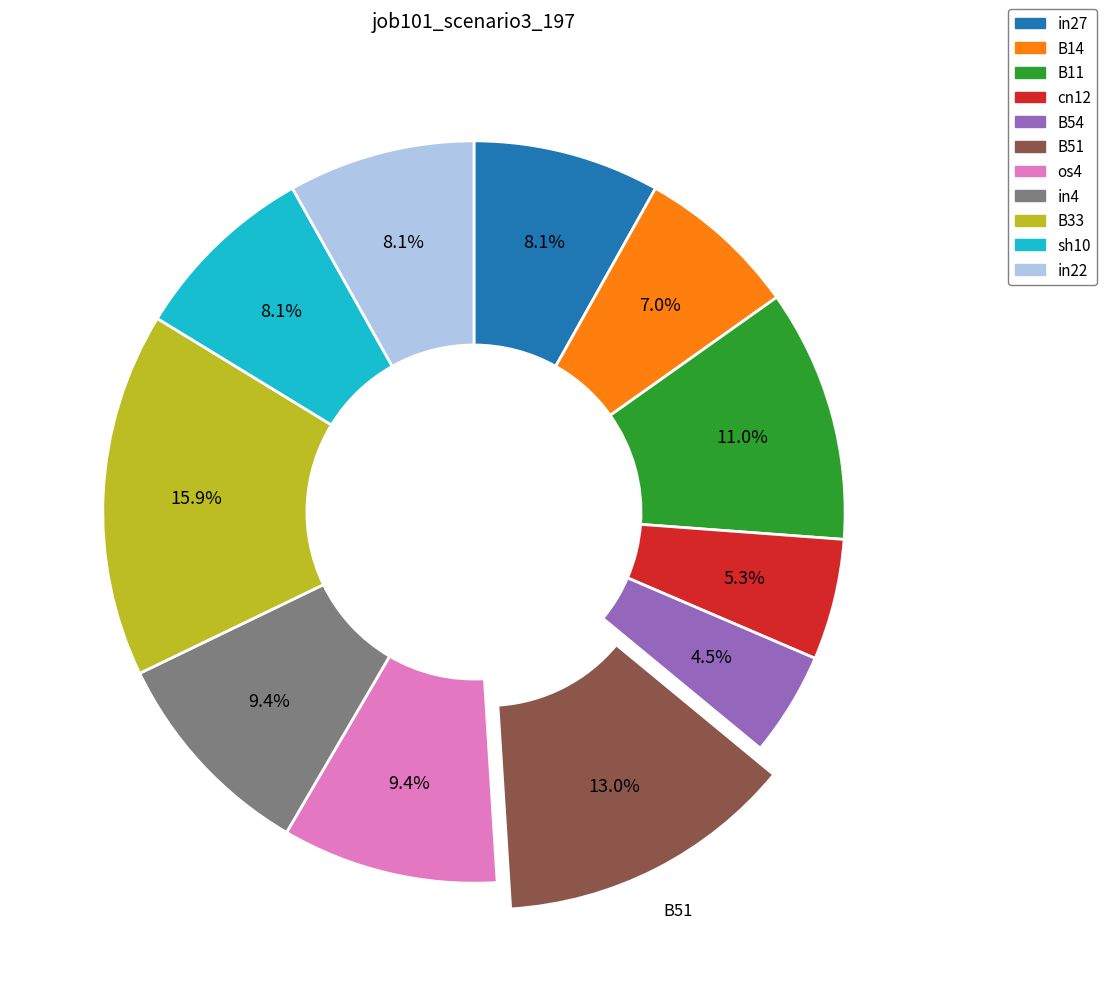

To the nearest percent, what is the difference between the largest and smallest slice percentages?

11%